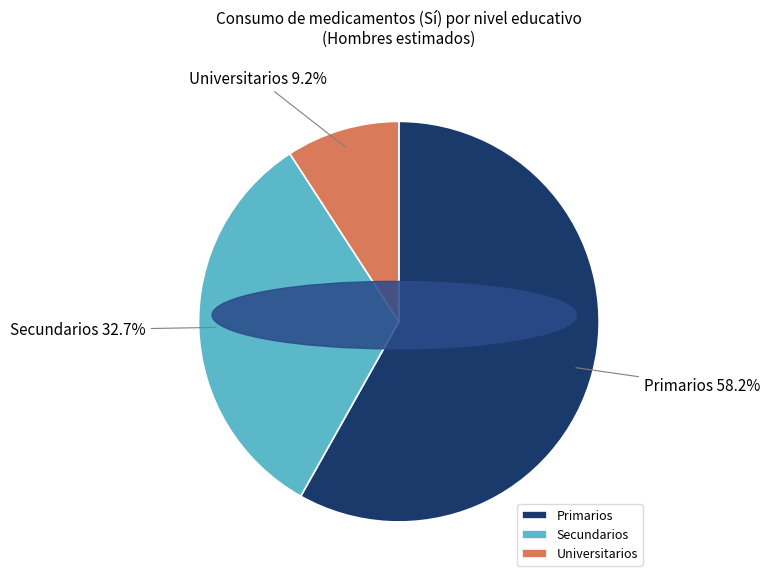

Which slice is the largest?

Primarios